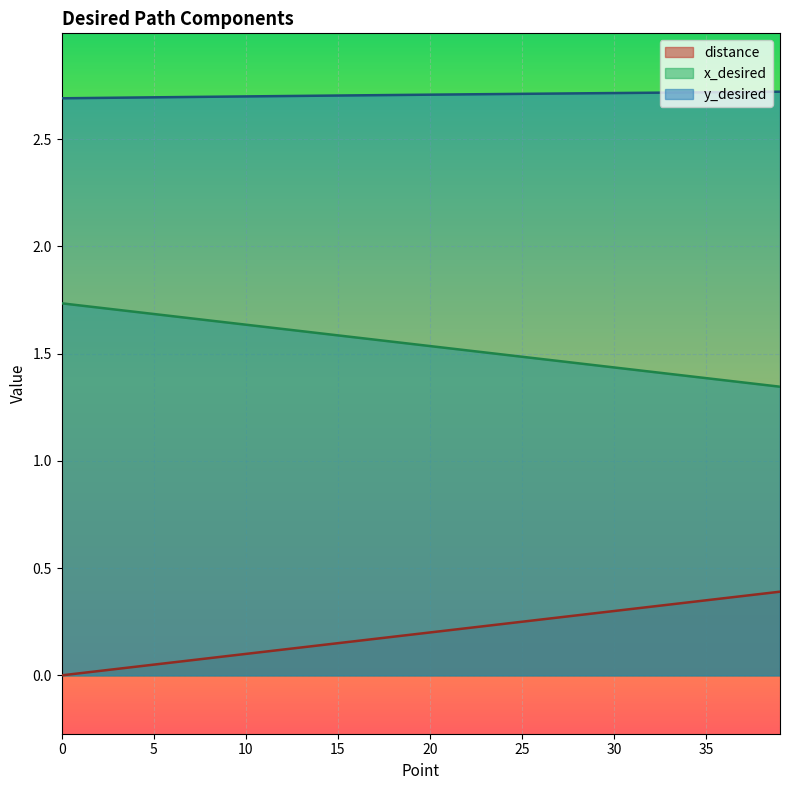

Rank the categories by distance value from lowest to highest.

0, 1, 2, 3, 4, 5, 6, 7, 8, 9, 10, 11, 12, 13, 14, 15, 16, 17, 18, 19, 20, 21, 22, 23, 24, 25, 26, 27, 28, 29, 30, 31, 32, 33, 34, 35, 36, 37, 38, 39